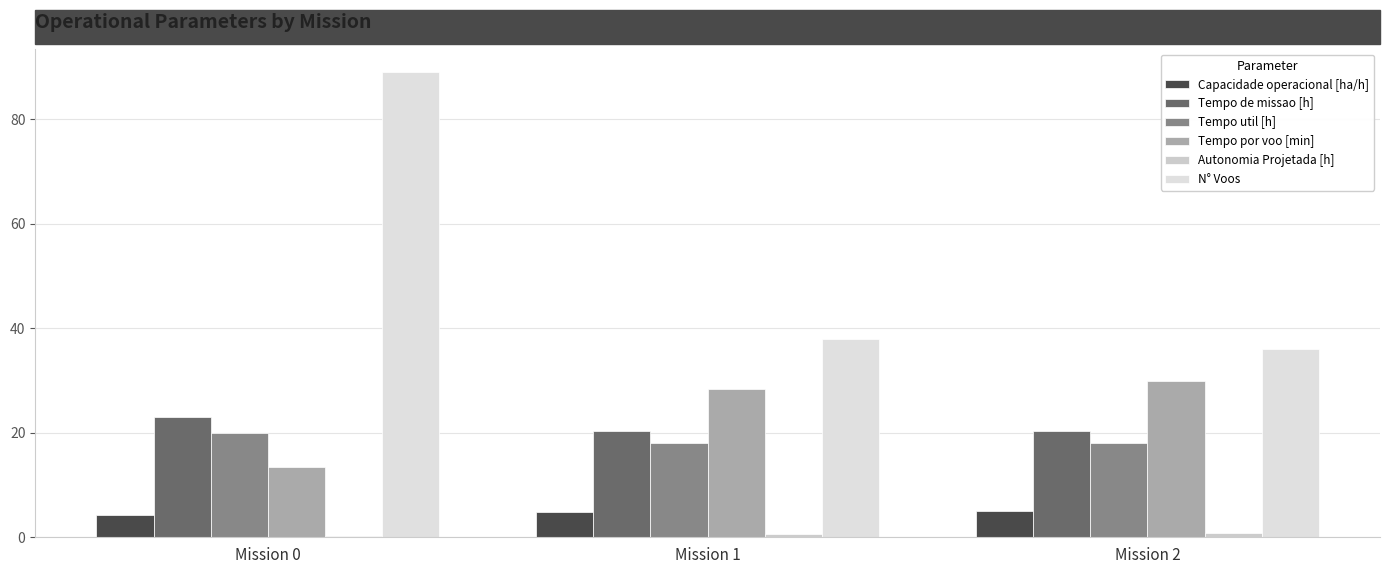

What is the highest value of the Autonomia Projetada [h] series?

0.8